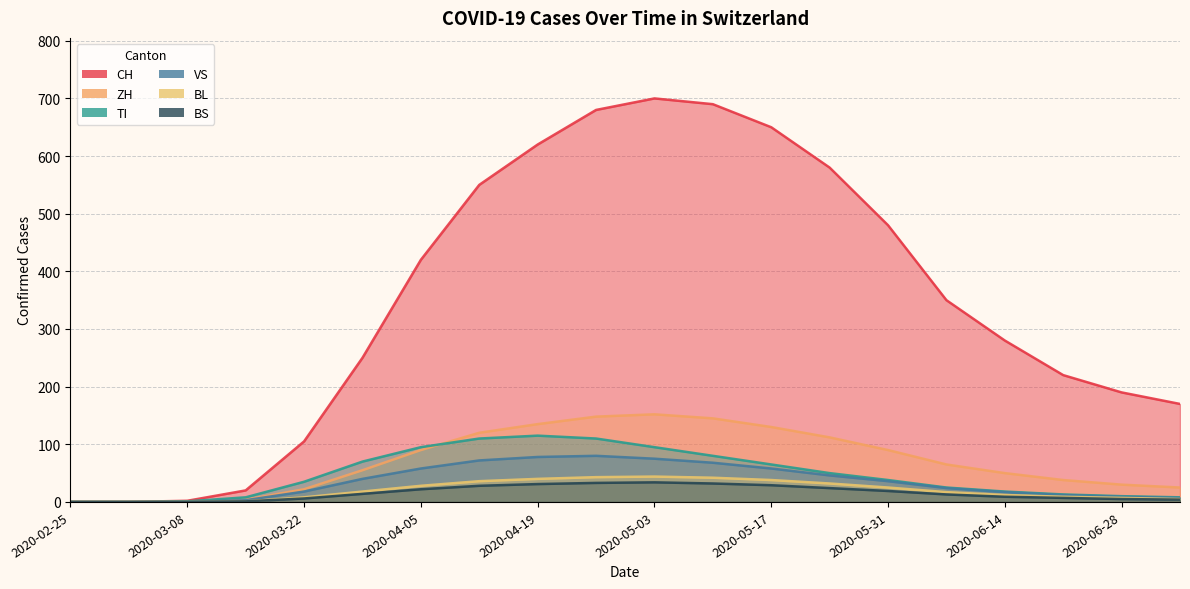

Which series has the largest total across all categories?

CH